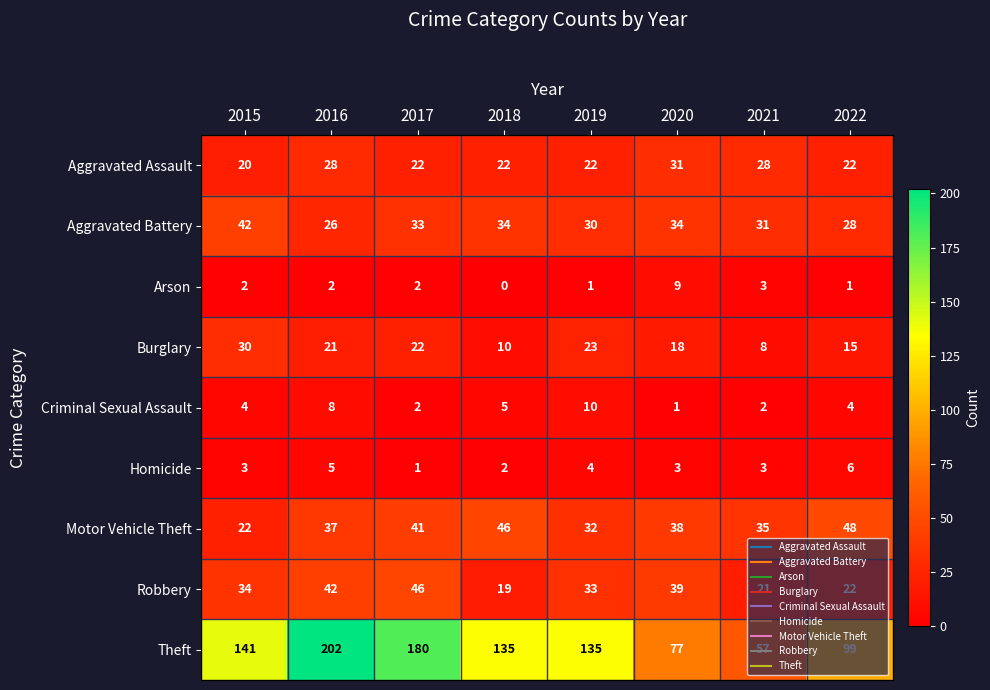

Where is Arson nearest to the value 4?

2021